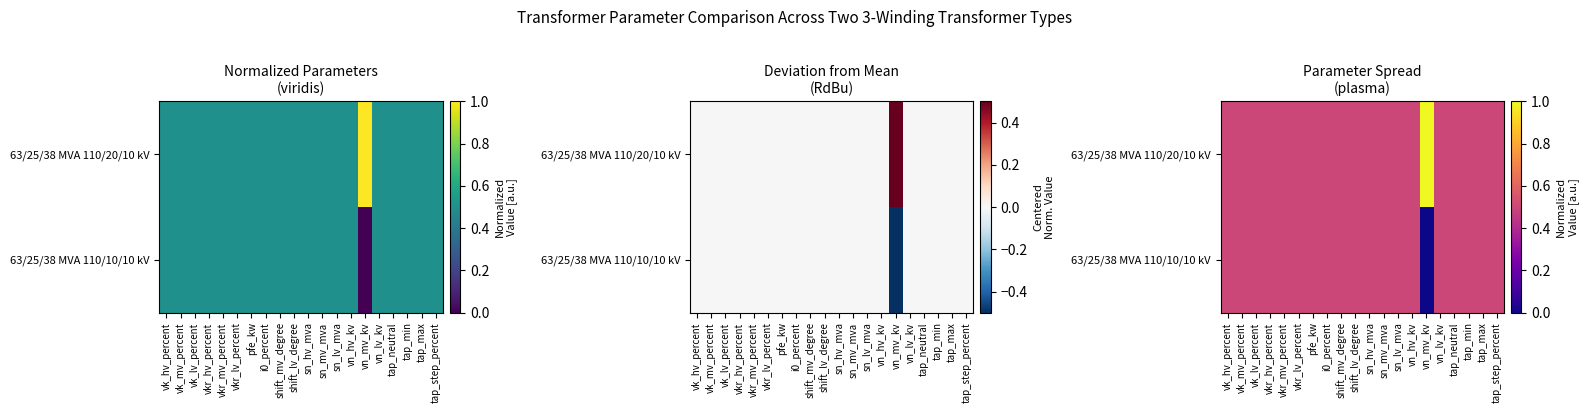

Is the value of 63/25/38 MVA 110/20/10 kV at vn_lv_kv greater than the value of 63/25/38 MVA 110/10/10 kV at tap_max?

No